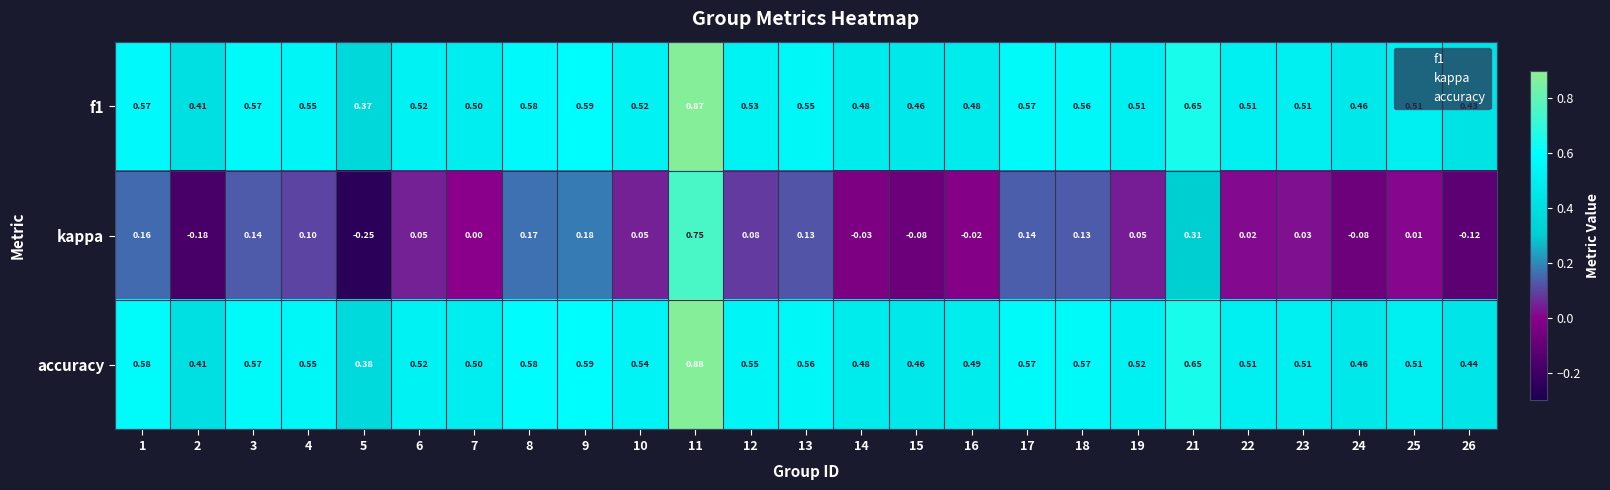

At how many categories does at least one series exceed 0?

25